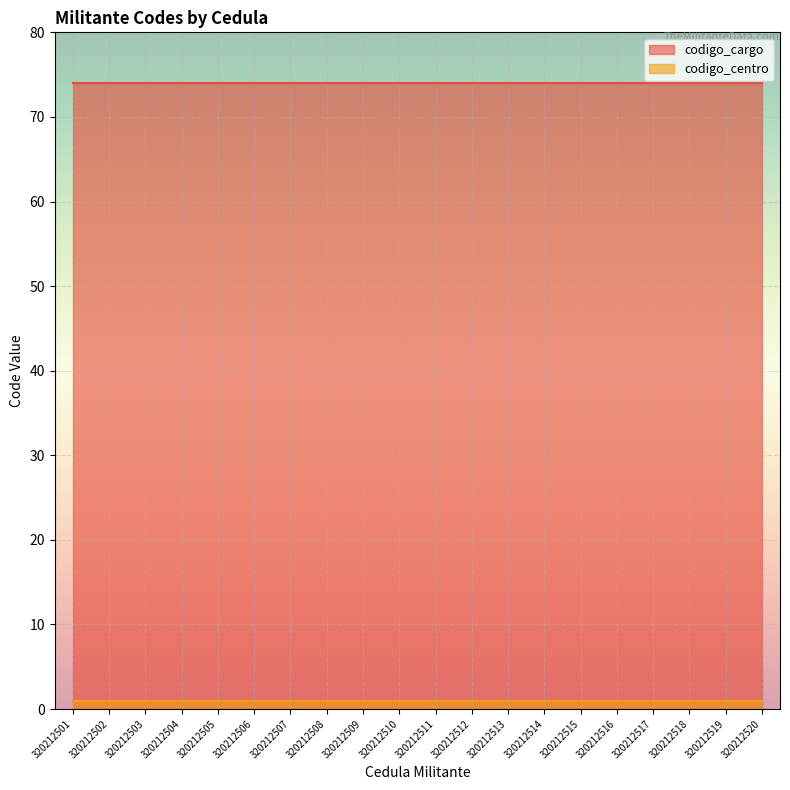

At which category is the sum across all series the highest?

320212501